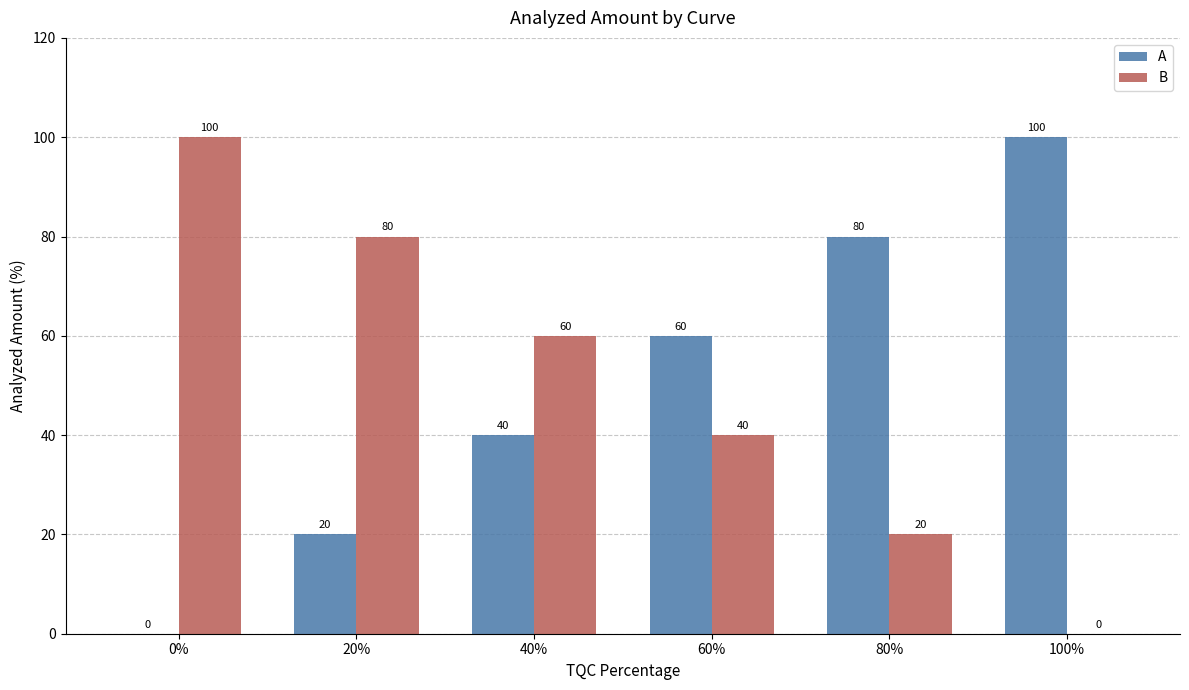

How many groups of bars are there?

6